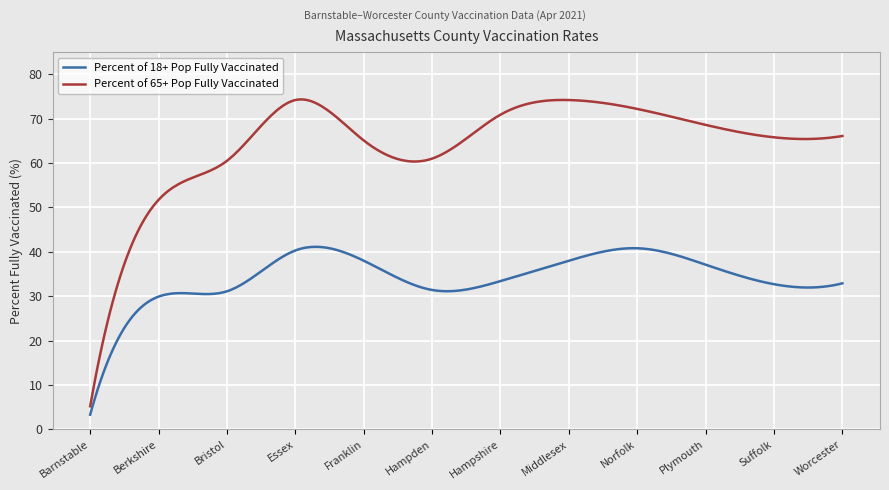

True or false: Percent of 65+ Pop Fully Vaccinated and Percent of 18+ Pop Fully Vaccinated intersect in this chart.

False